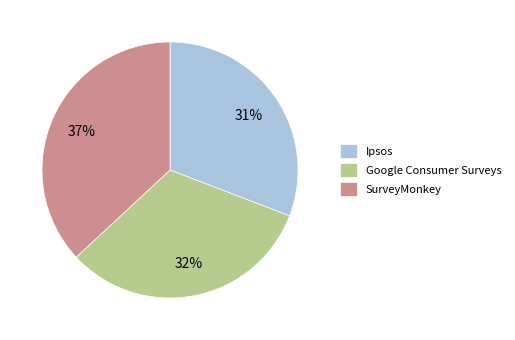

What is the smallest slice in the pie chart?

Ipsos